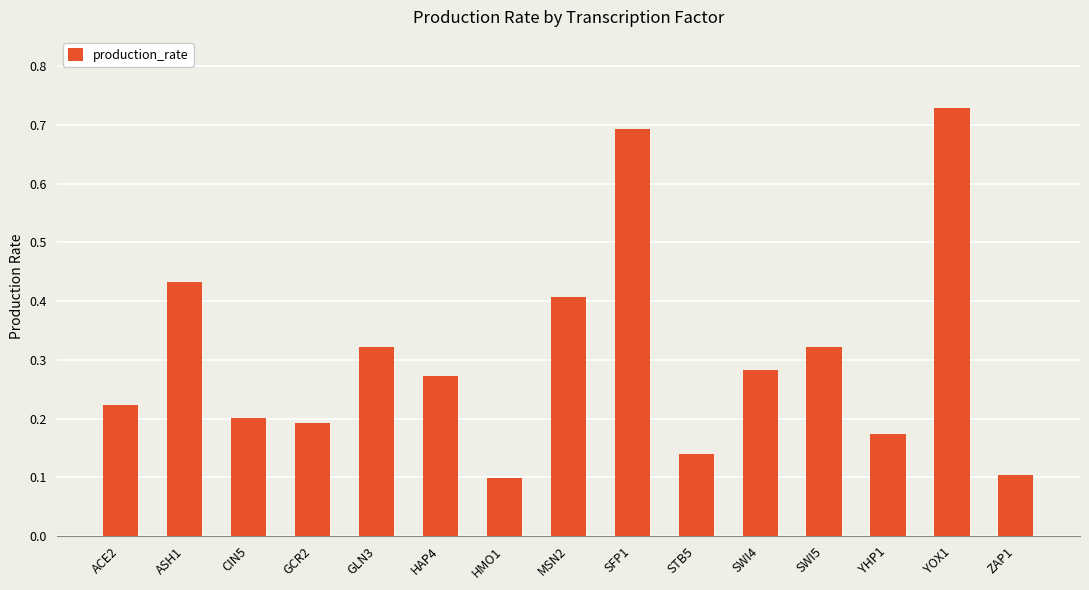

Which category has the highest value across all series?

YOX1